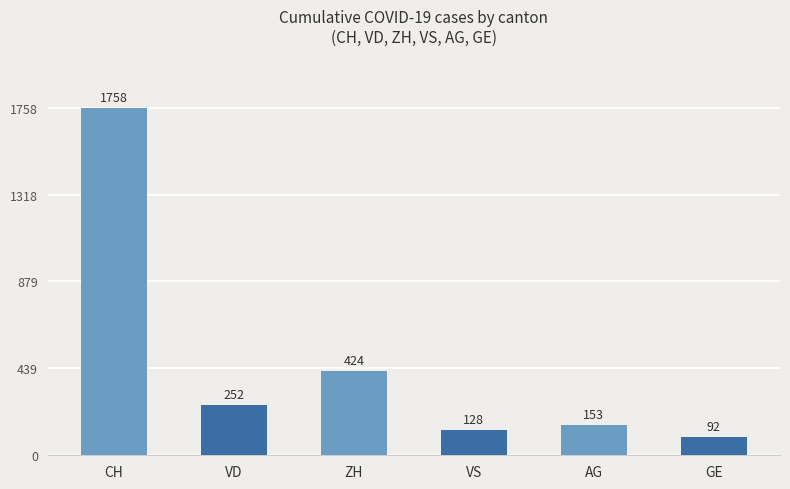

What is the sum of the values at ZH and GE?

516